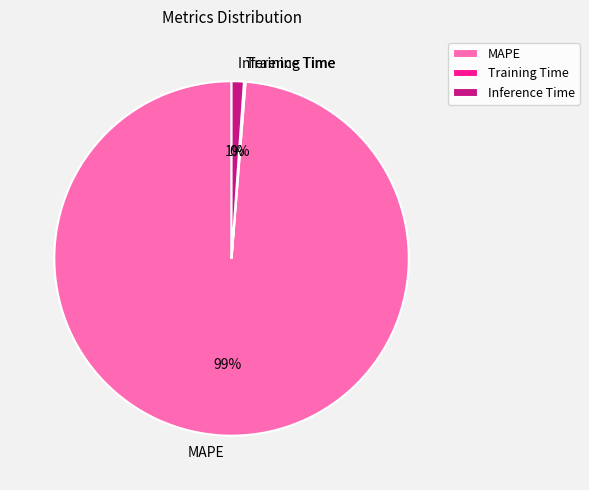

True or false: MAPE accounts for 92% of the total.

False